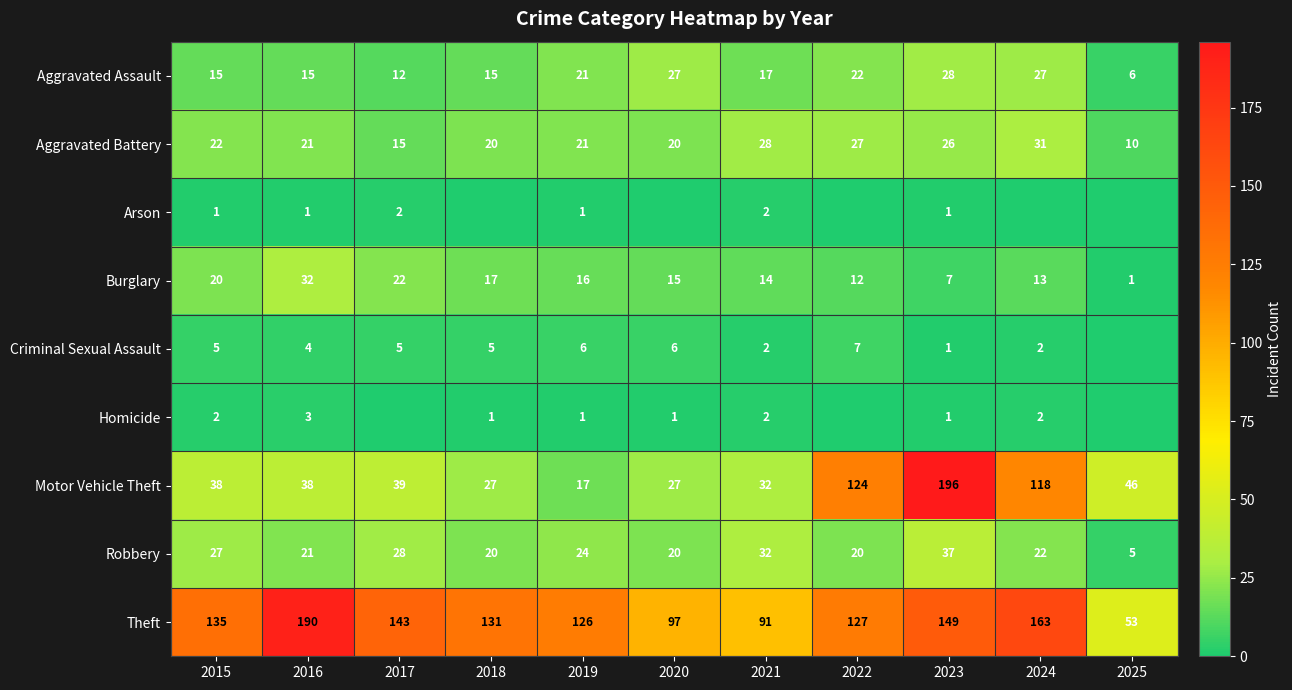

Is it true that Theft equals 127 at 2022?

True